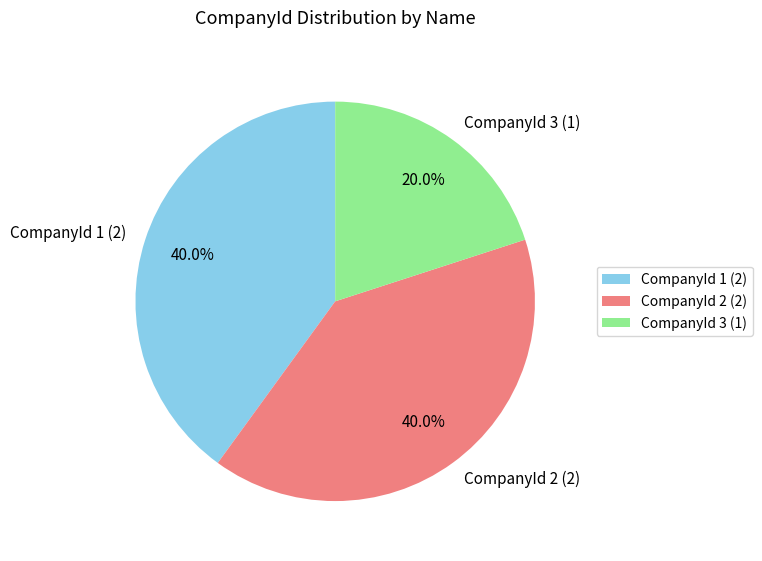

Is there a majority slice in this chart?

No